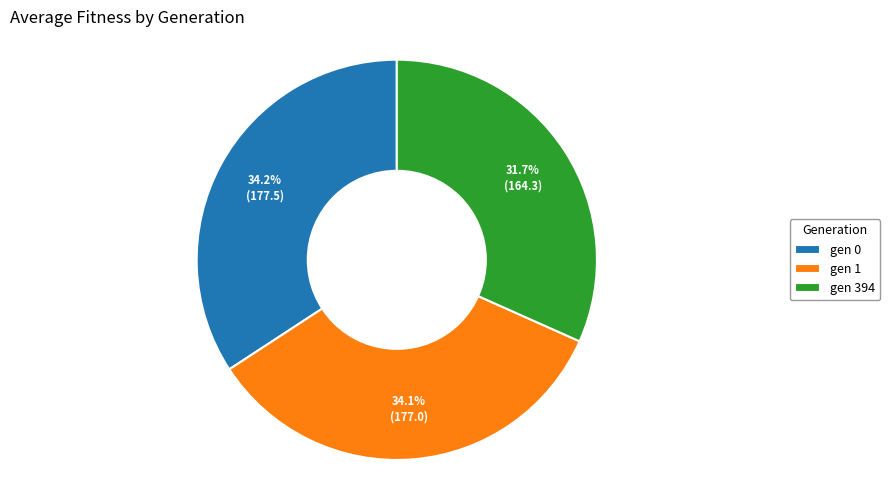

What portion of the pie excludes gen 1?

65.9%